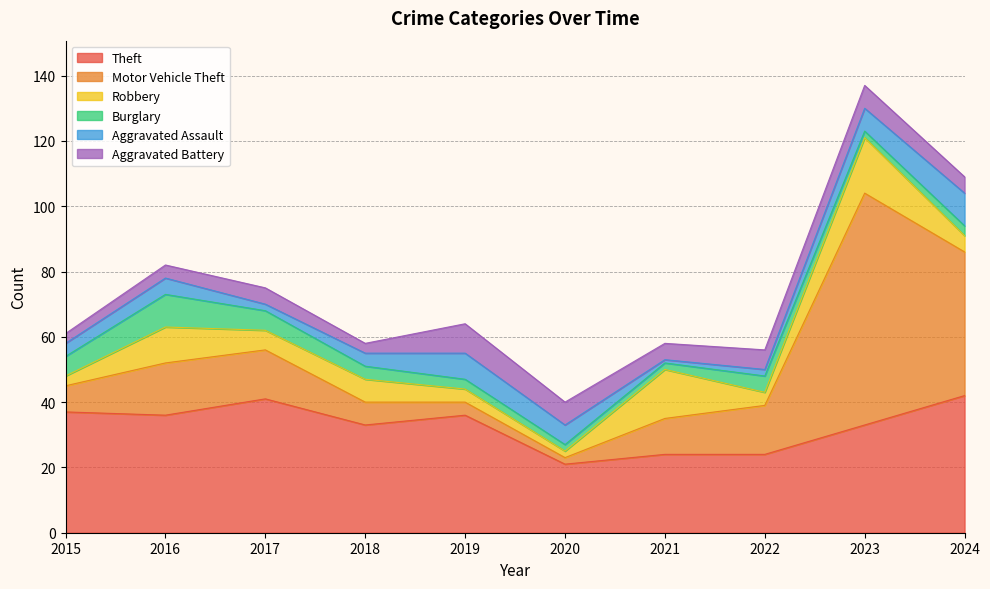

What is the sum of all Aggravated Battery values?

54